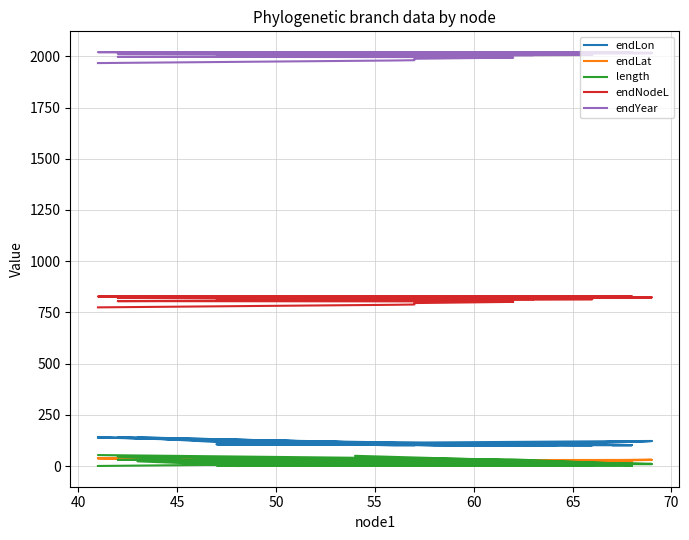

Rank the series at 31 from lowest to highest value.

length, endLat, endLon, endNodeL, endYear